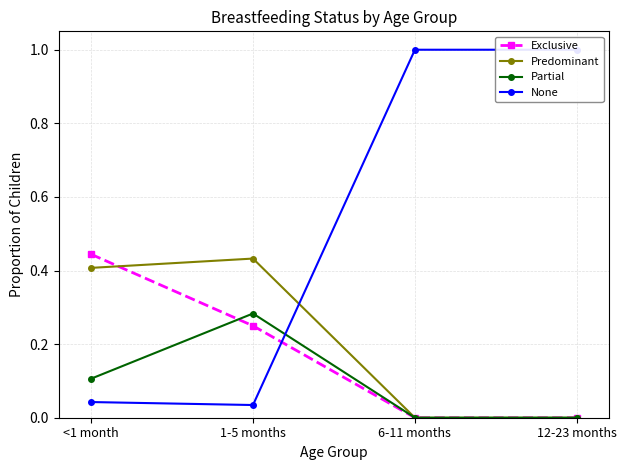

The Exclusive series shows 0.0 at 6-11 months. True or false?

True